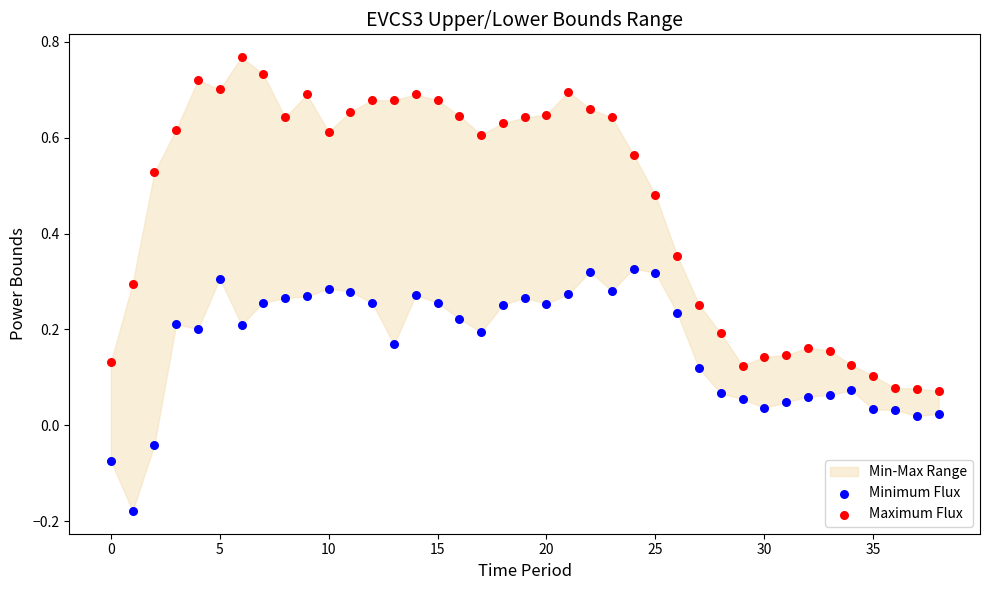

Which series has the widest spread of Y values?

Maximum Flux